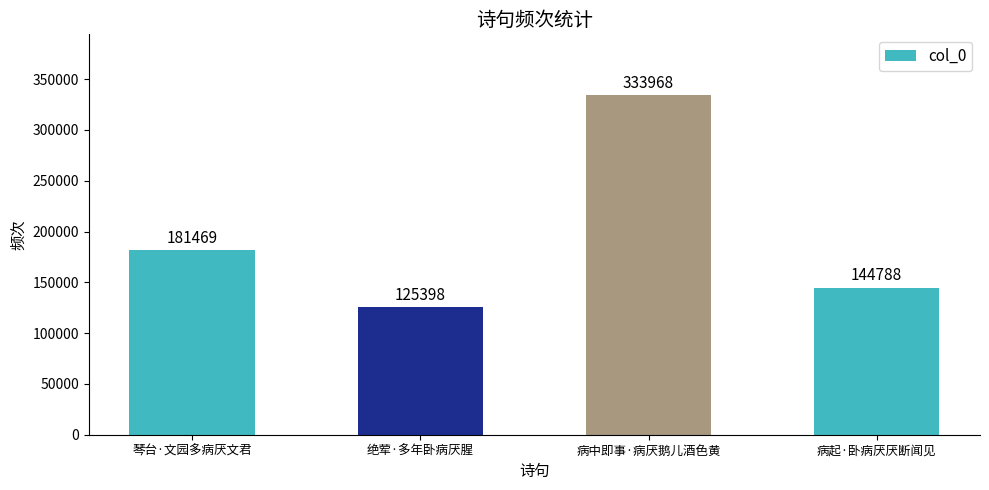

What is the sum of the values at 绝荤·多年卧病厌腥 and 病起·卧病厌厌断闻见?

270186